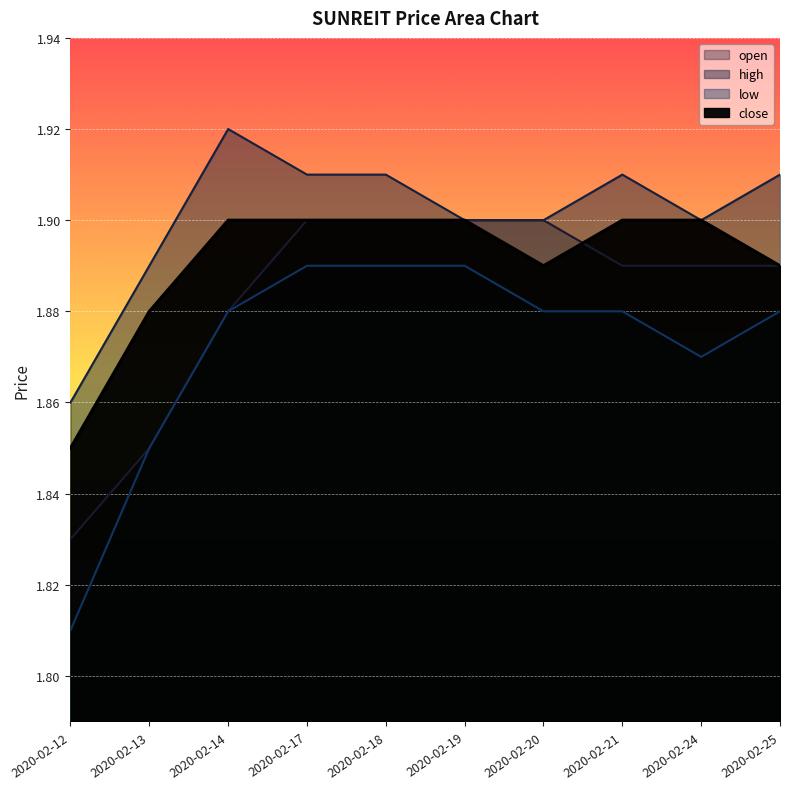

Rank the categories by open value from highest to lowest.

2020-02-17, 2020-02-18, 2020-02-19, 2020-02-20, 2020-02-21, 2020-02-24, 2020-02-25, 2020-02-14, 2020-02-13, 2020-02-12